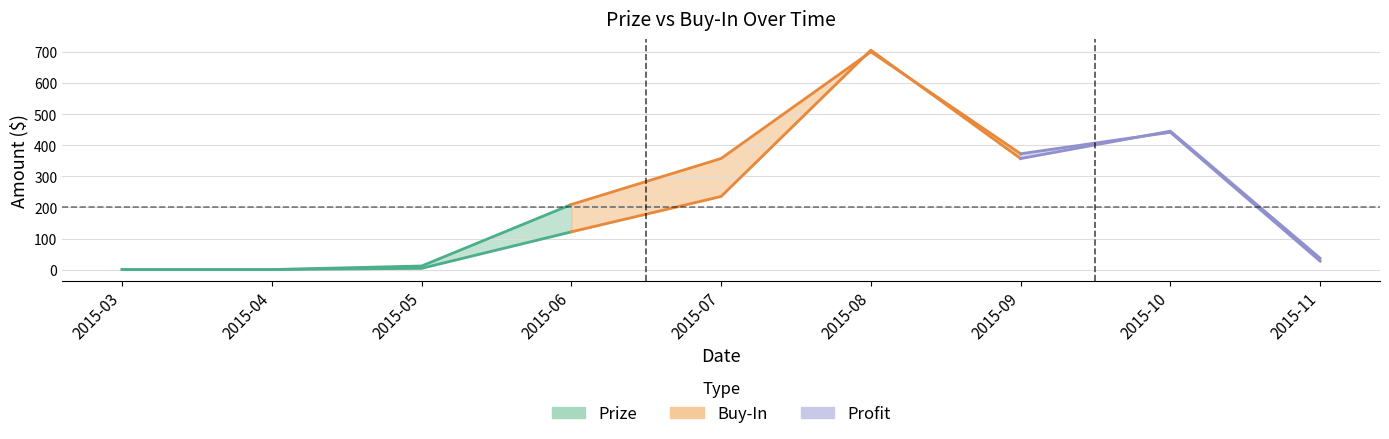

What is the value of the Prize point at the 4th from the left?

121.4